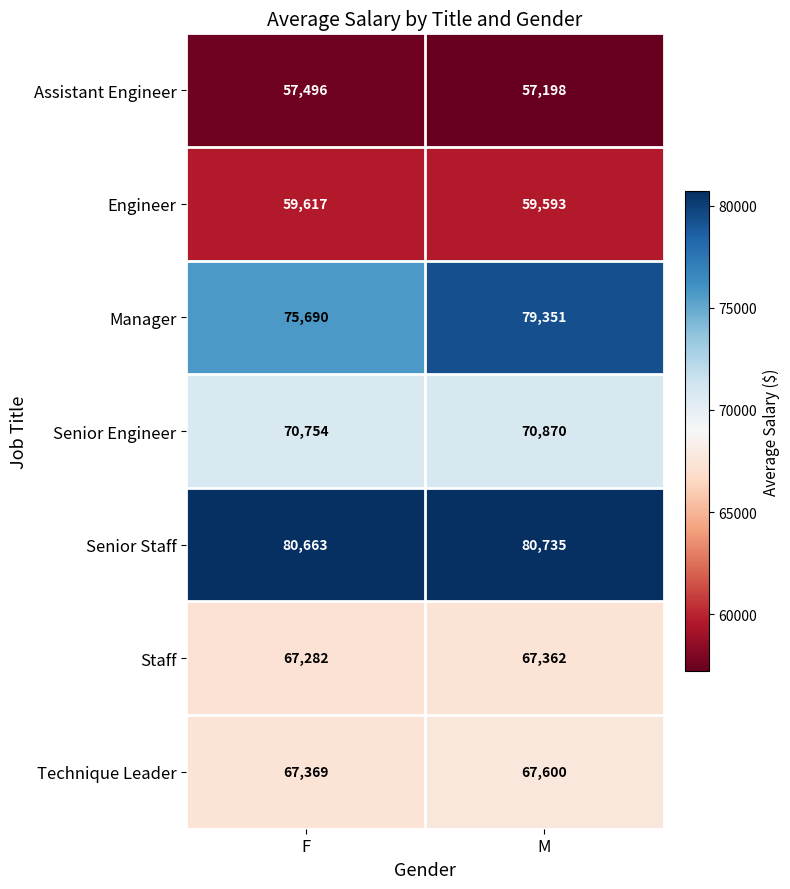

What is the greatest value displayed?

80735